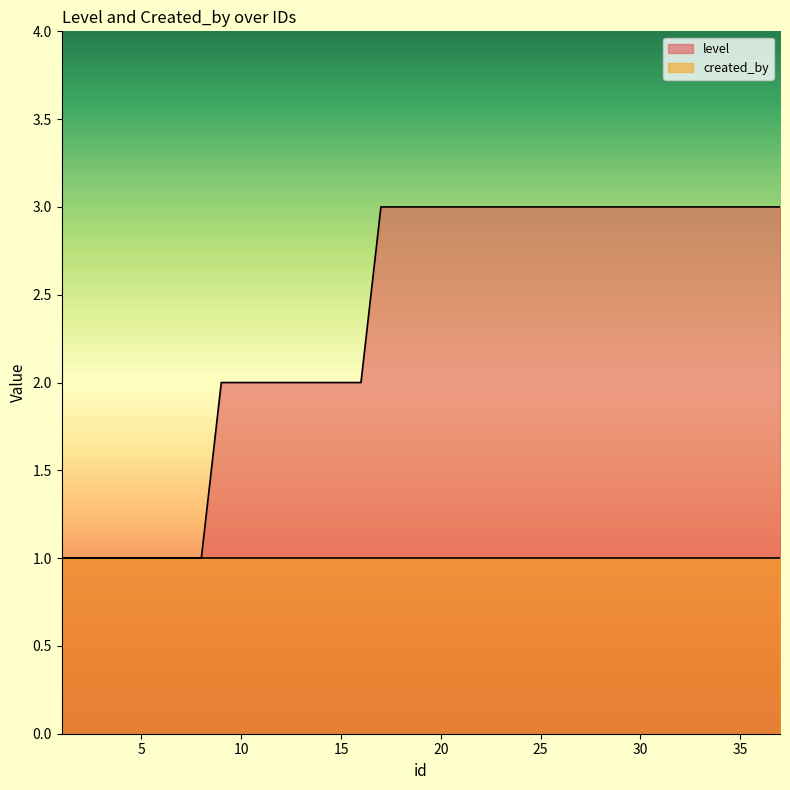

How many values are below 3?

16